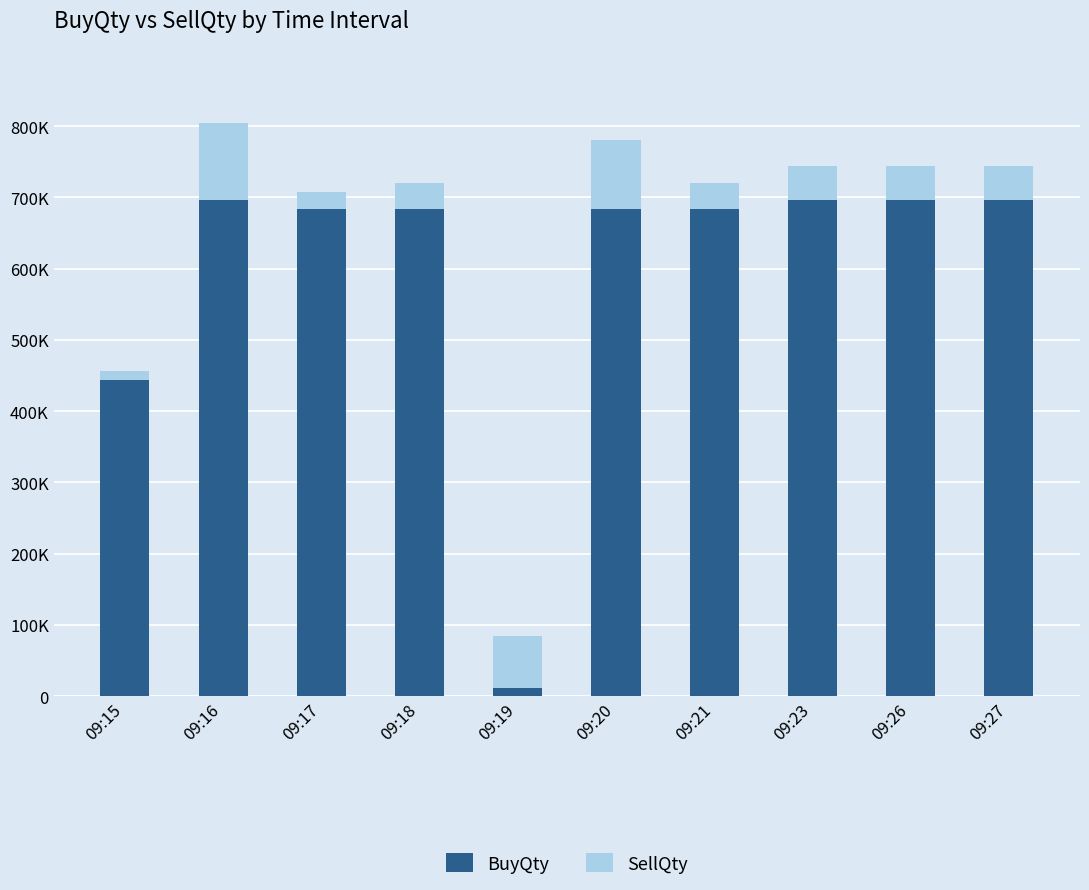

What are all the series names shown in the legend?

BuyQty, SellQty